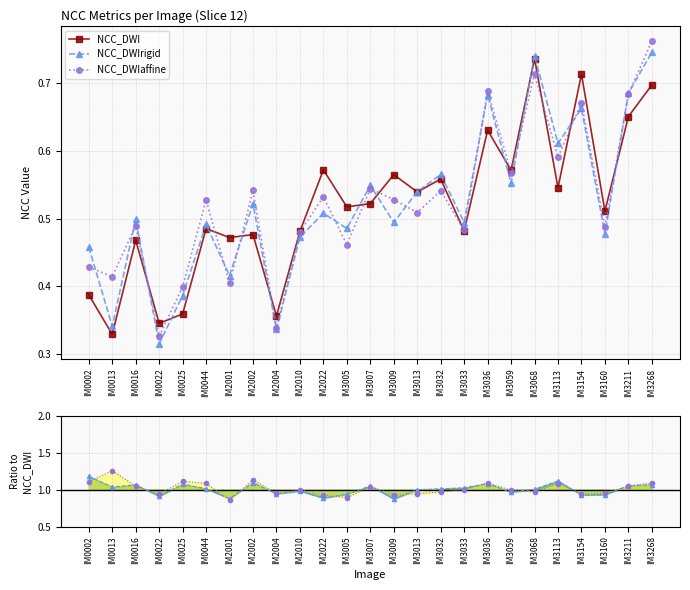

What are all the series names shown in the legend?

NCC_DWI, NCC_DWIrigid, NCC_DWIaffine